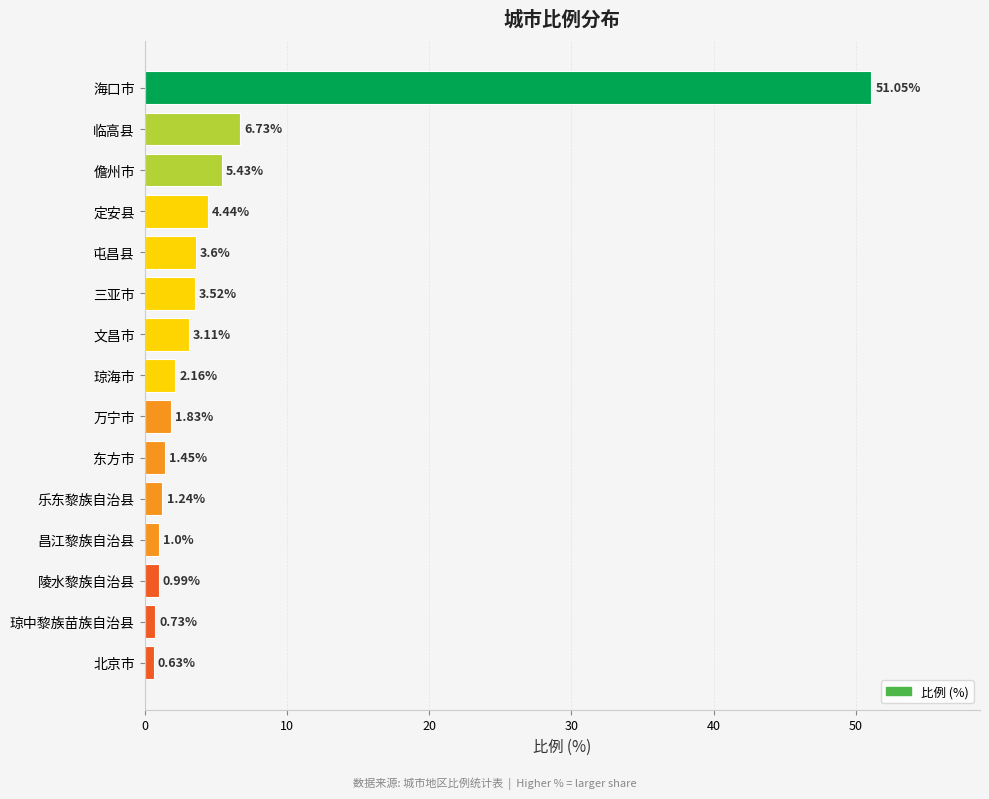

How many data points are above 2?

8